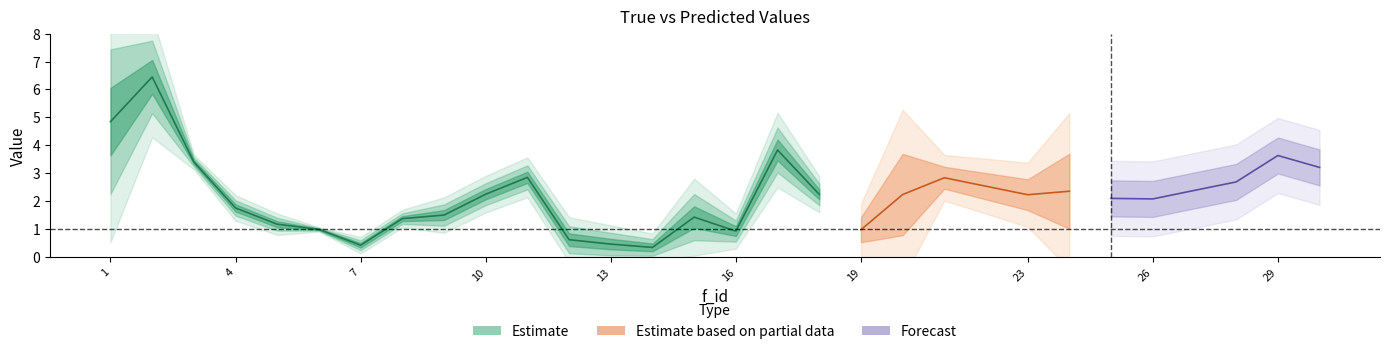

Where do predicted and true first cross each other?

3 and 4